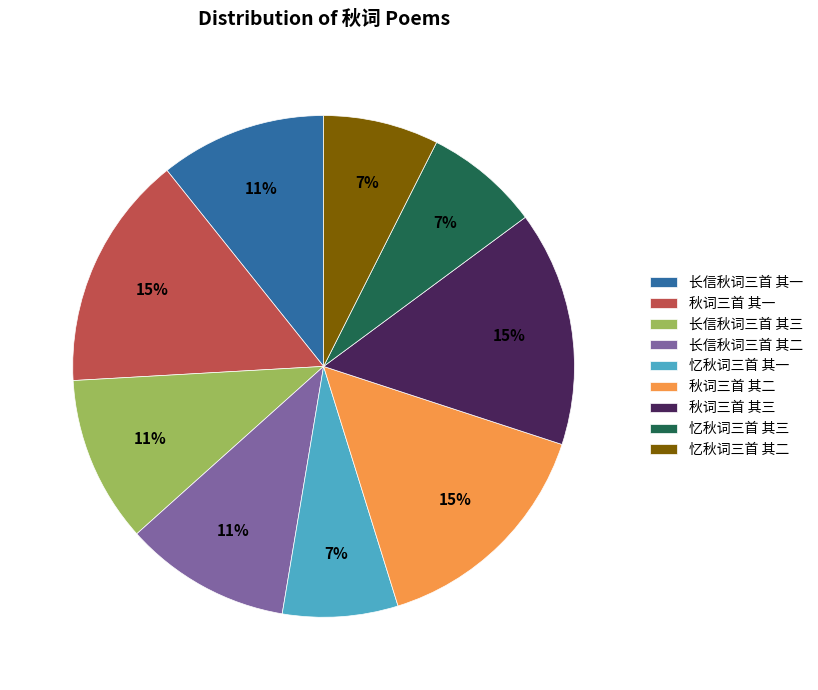

Is there any slice that represents more than half of the pie?

No